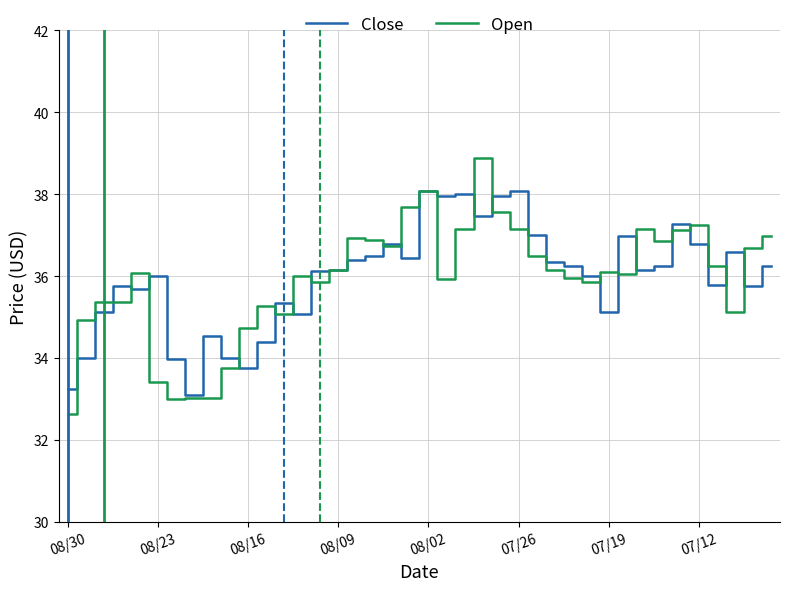

Which series has the largest range (max minus min)?

Open